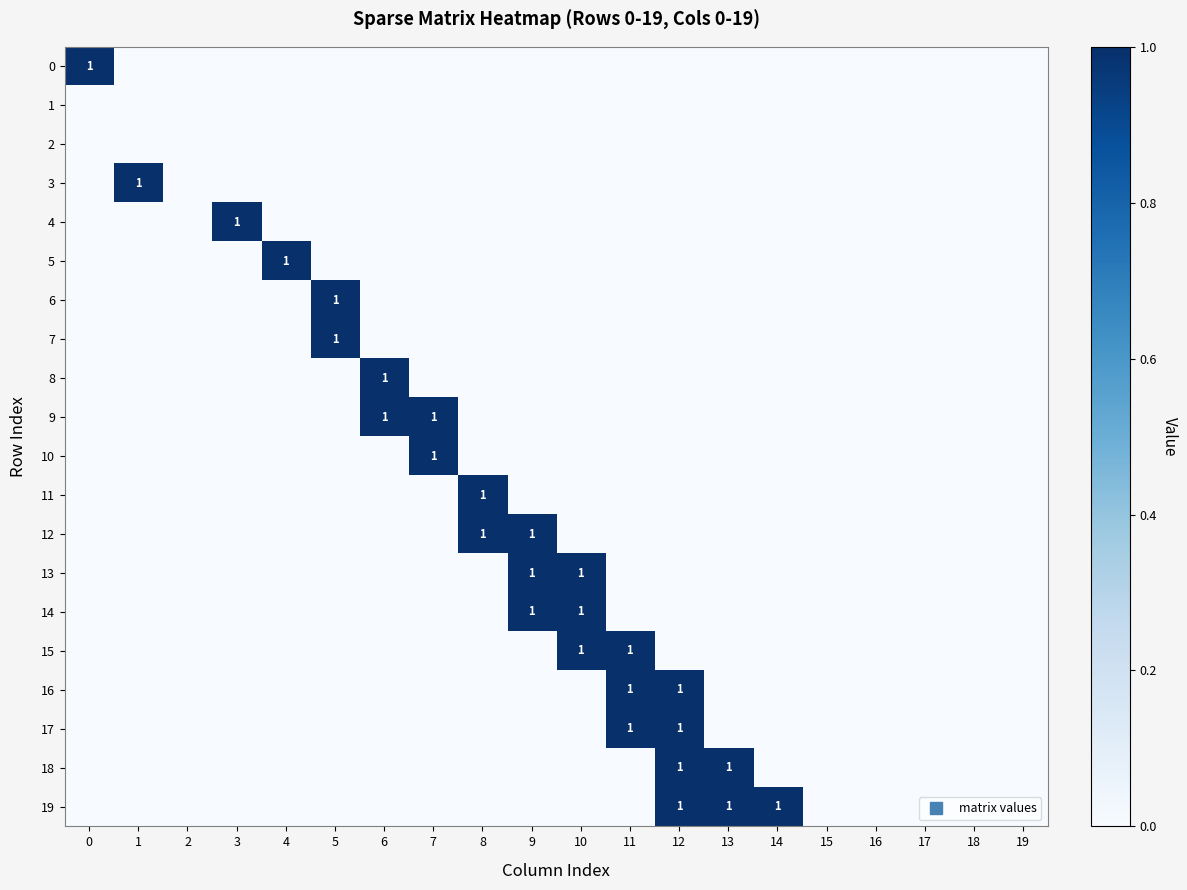

Rank the series at 15 from highest to lowest value.

0, 1, 2, 3, 4, 5, 6, 7, 8, 9, 10, 11, 12, 13, 14, 15, 16, 17, 18, 19